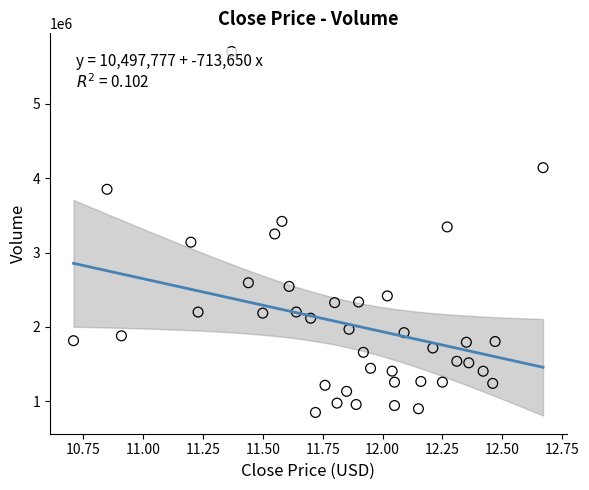

What is the range of Y values (max minus min)?

4855569